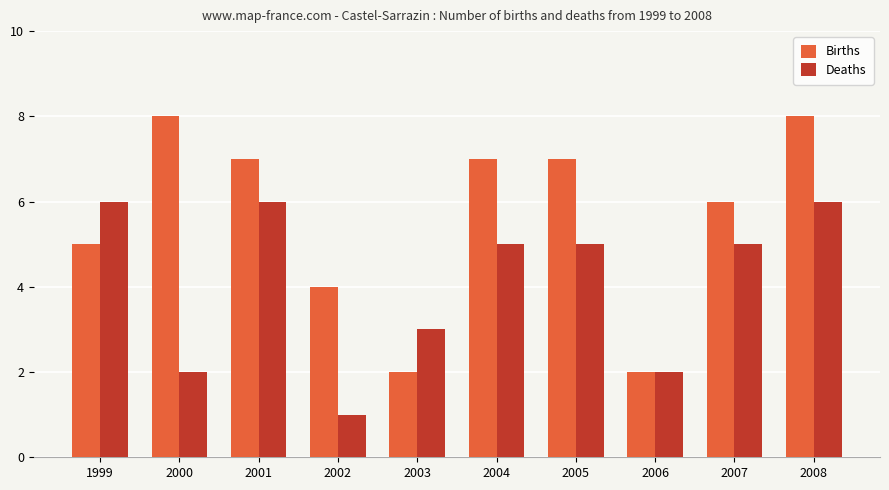

Does the chart contain stacked bars?

No